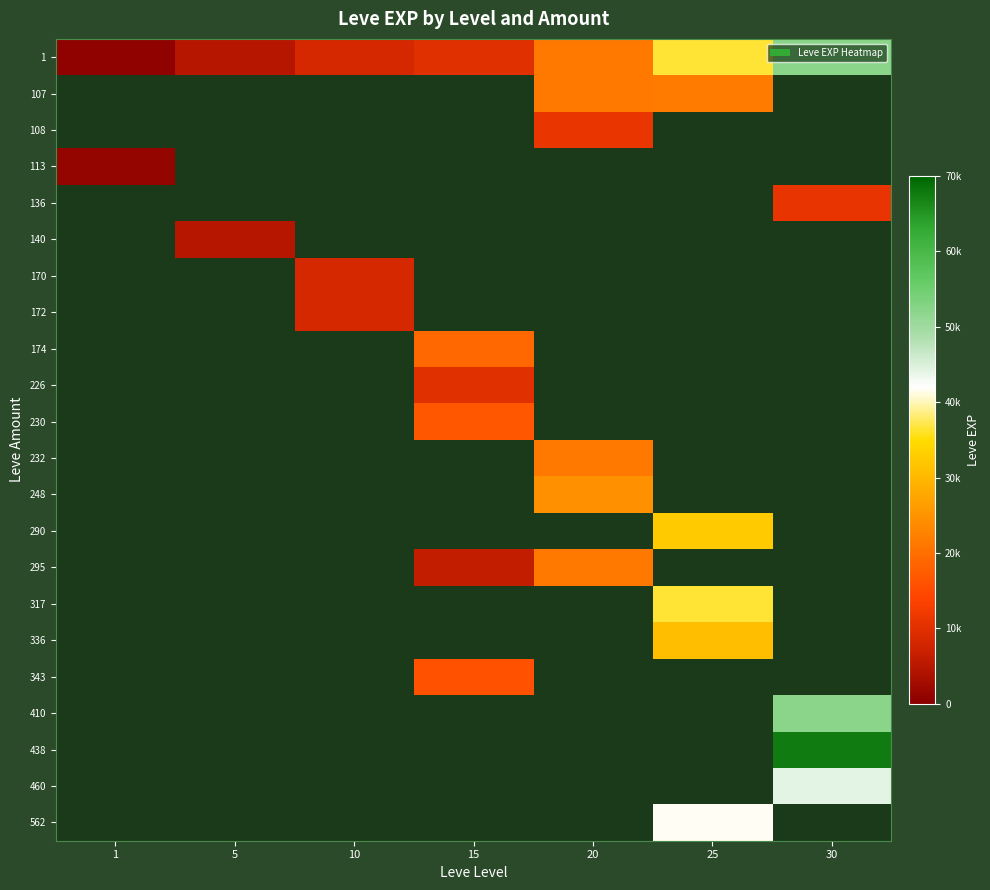

Rank the series by their maximum value, from lowest to highest.

113, 140, 170, 172, 226, 136, 108, 343, 230, 174, 232, 295, 107, 248, 336, 290, 317, 562, 460, 1, 410, 438